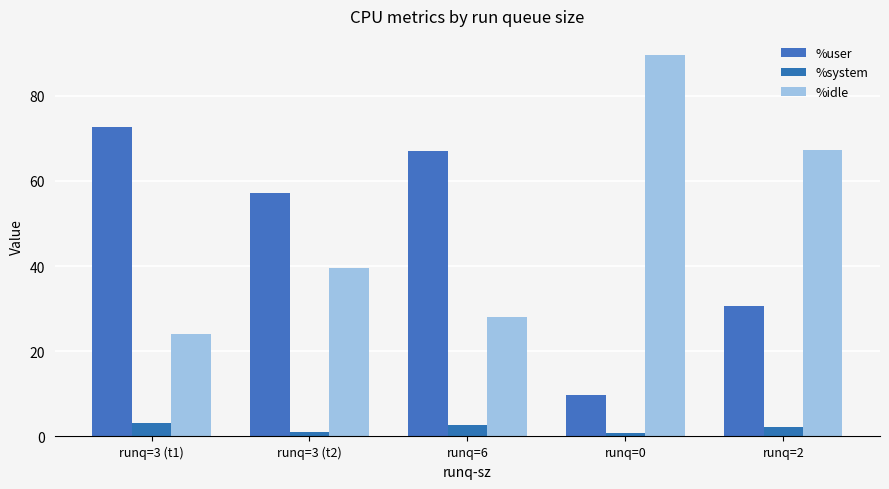

Reading right to left, list all the values displayed in this chart.

%user: runq=2=30.5	runq=0=9.6	runq=6=67.1	runq=3 (t2)=57.1	runq=3 (t1)=72.7
%system: runq=2=2.1	runq=0=0.8	runq=6=2.7	runq=3 (t2)=1.1	runq=3 (t1)=3.2
%idle: runq=2=67.3	runq=0=89.6	runq=6=28.2	runq=3 (t2)=39.5	runq=3 (t1)=24.0